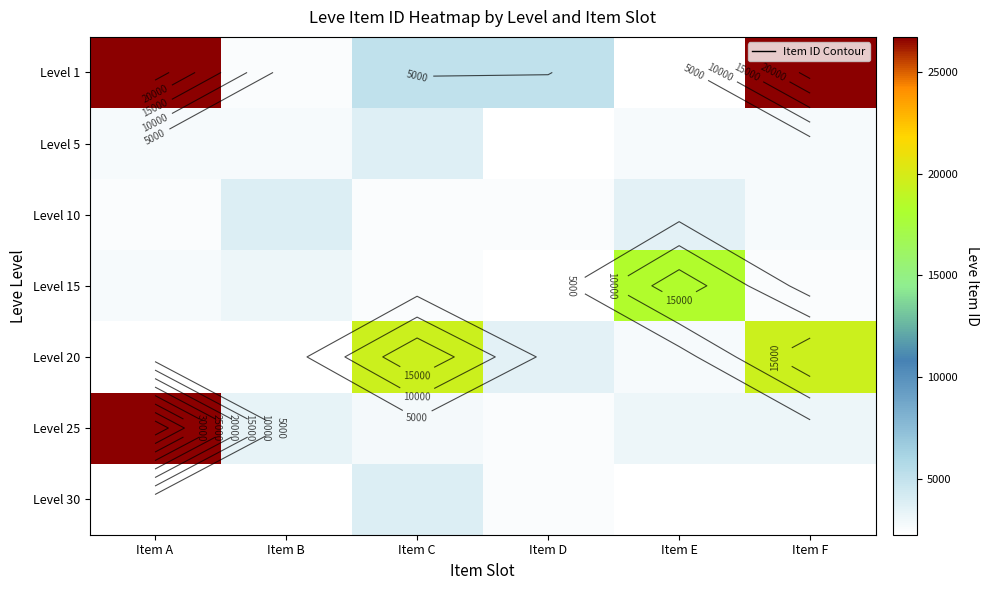

Which label corresponds to the largest value in the chart?

Item A